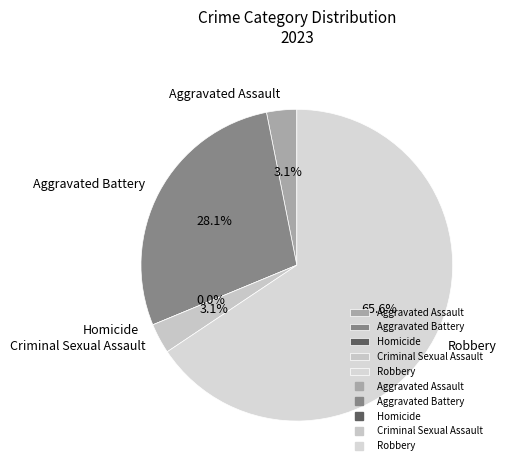

To the nearest percent, what portion does Robbery represent?

66%